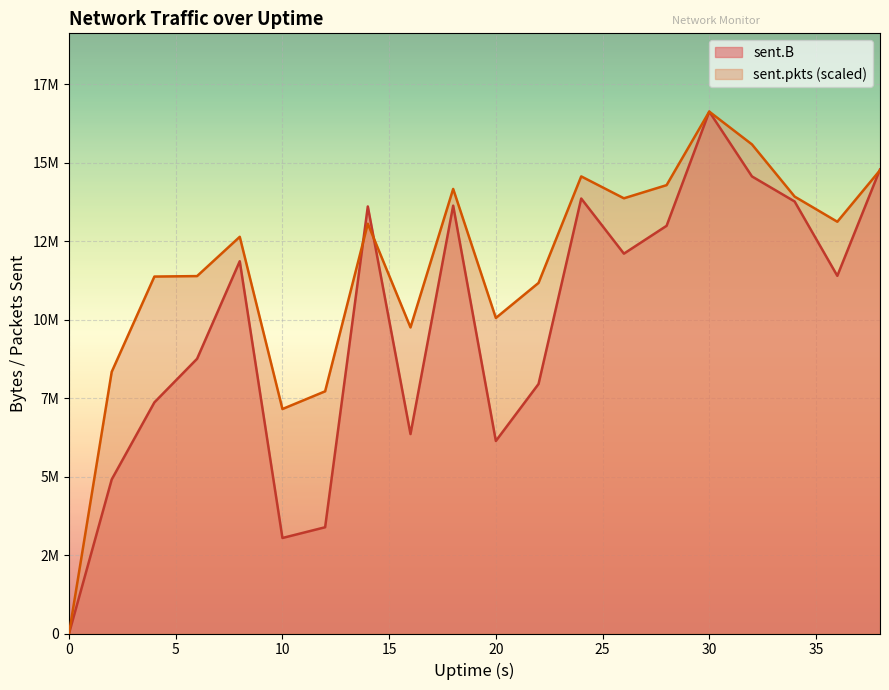

What is the spread (max minus min) of values at 2?

3428829.7